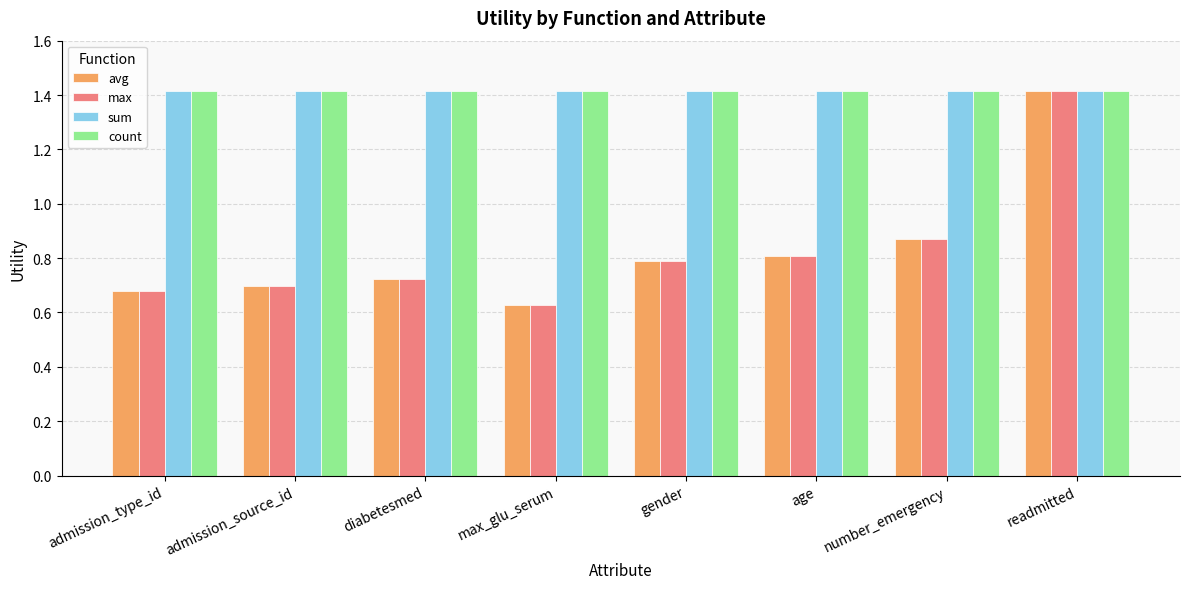

What is the value of the max bar at the 5th from the left?

0.8